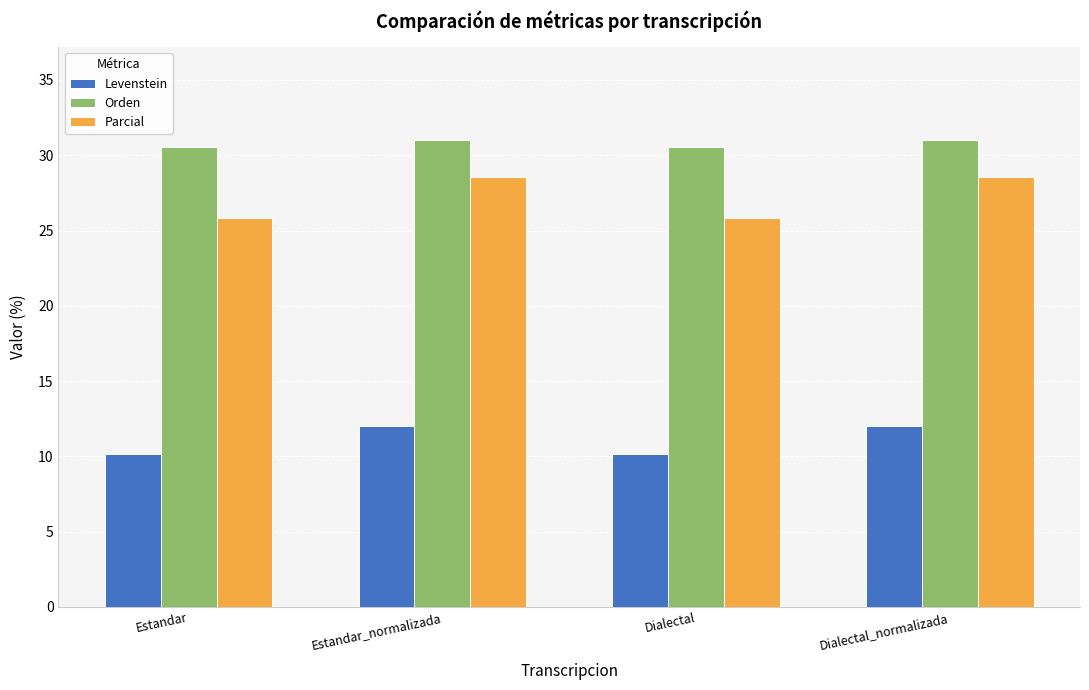

Is it true that Levenstein equals 10.1 at Dialectal?

True